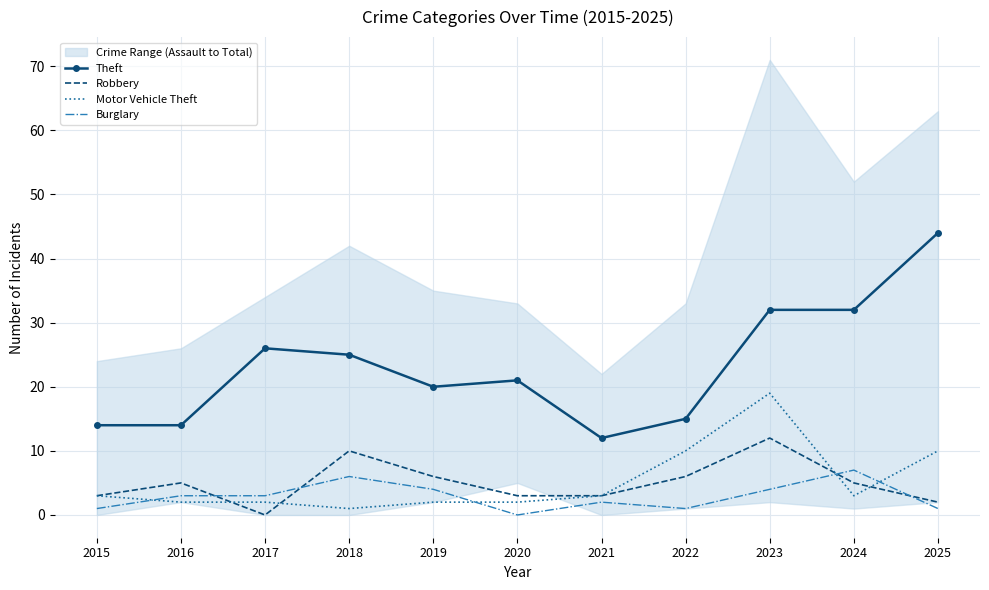

Where does the Burglary series first go above 3?

2018